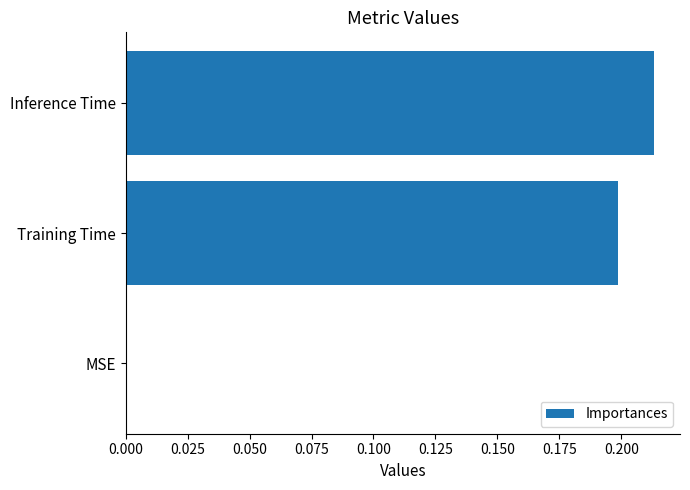

What is the sum of all values?

0.4